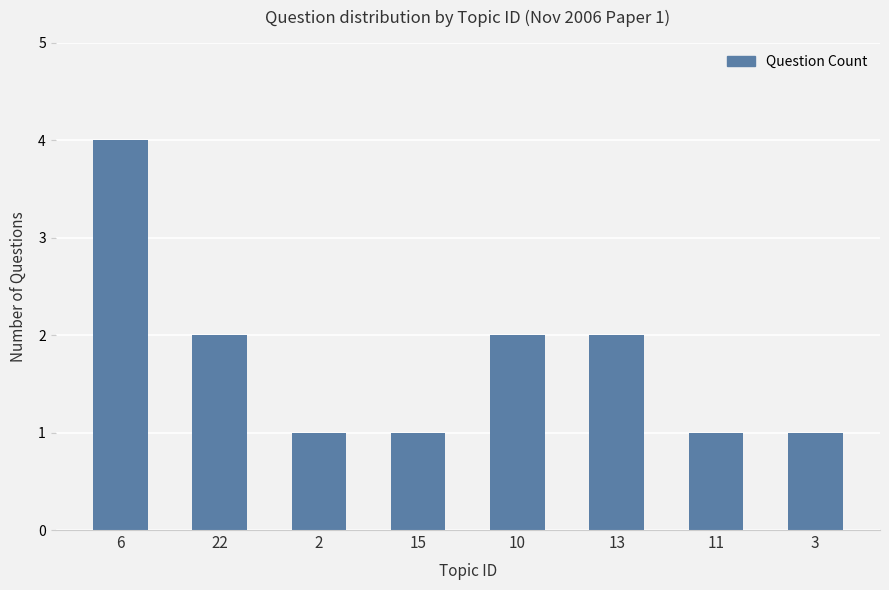

What is the maximum value shown in the chart?

4